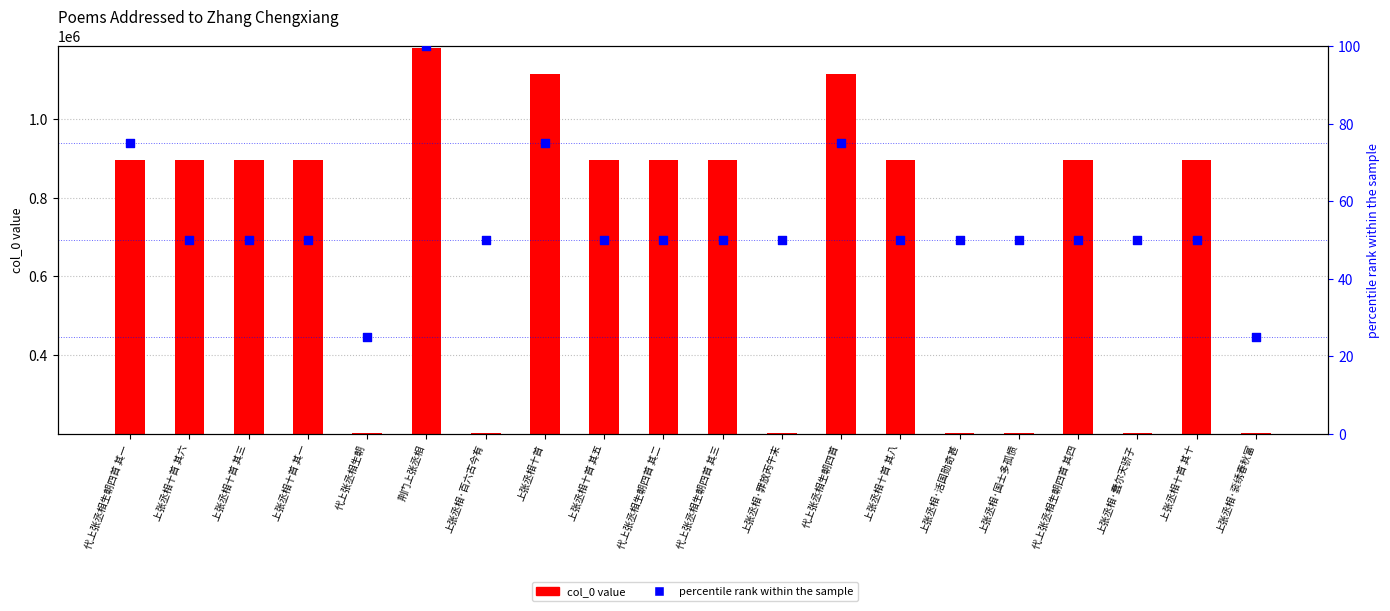

Which series has the largest total across all categories?

col_0 value